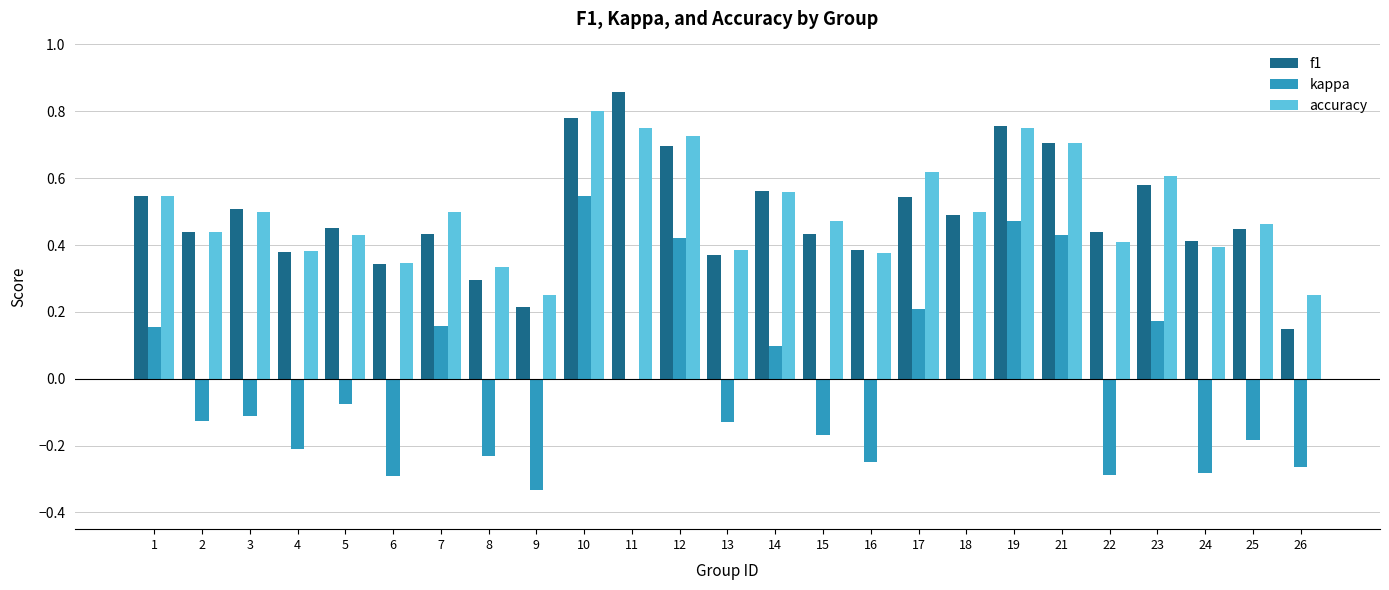

Which category has the highest value across all series?

11